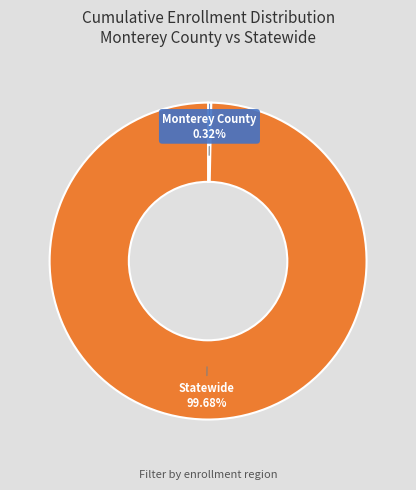

Is there any slice that represents more than half of the pie?

Yes